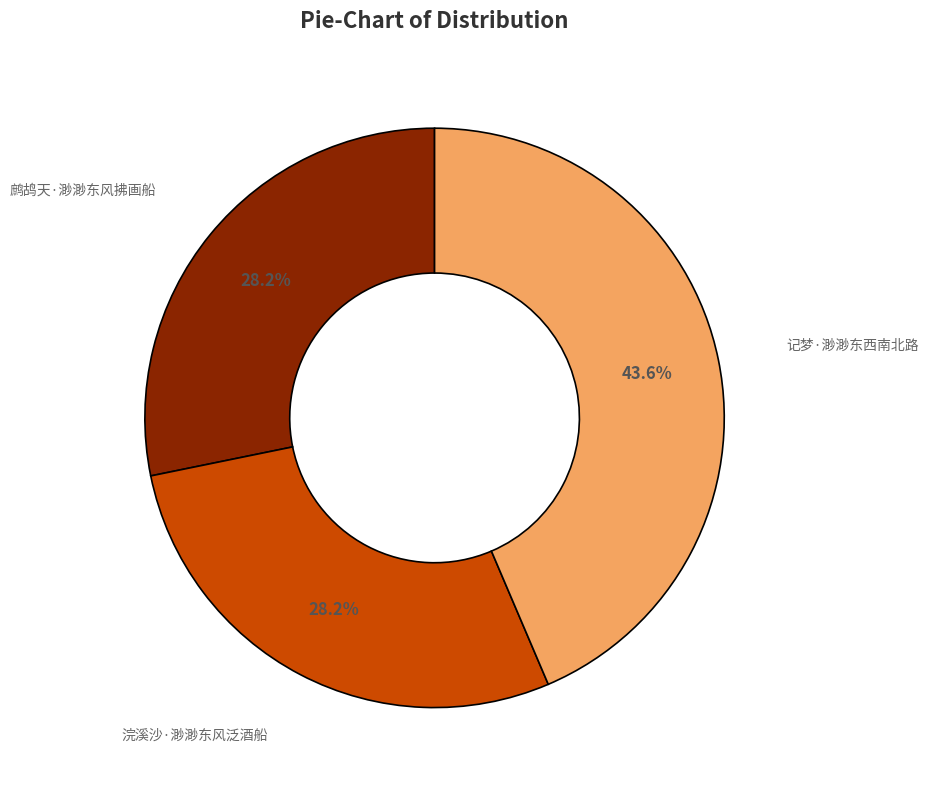

To the nearest percent, what portion does 浣溪沙·渺渺东风泛酒船 represent?

28%